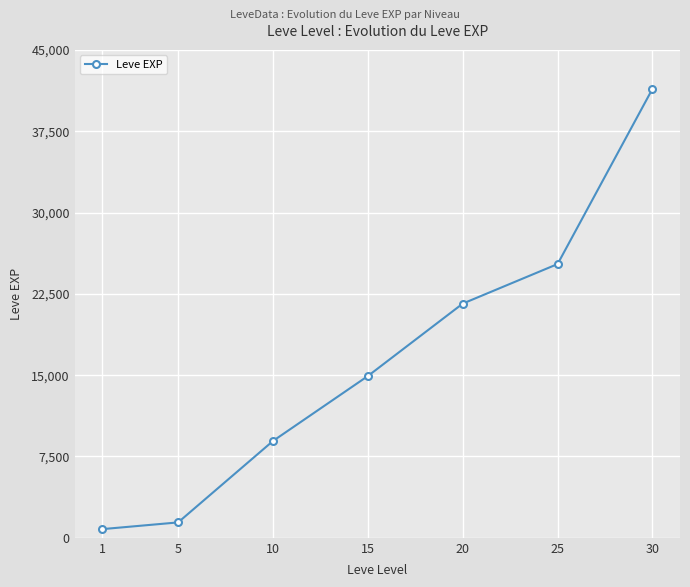

Is it true that the value at 30 is 41410?

True